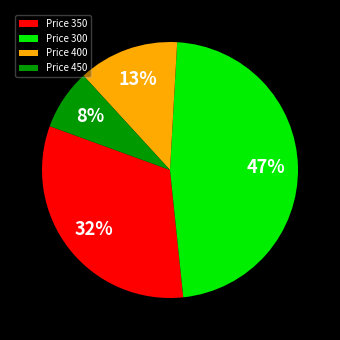

Is there a majority slice in this chart?

No